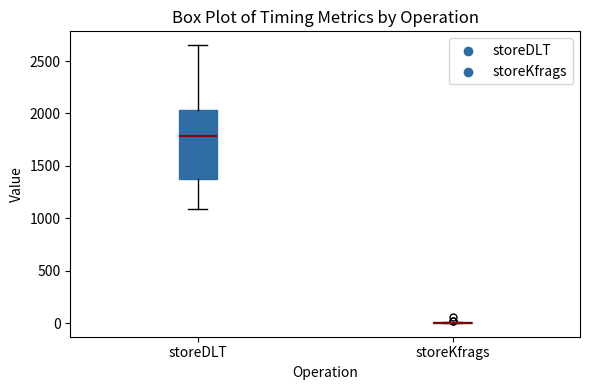

Reading left to right, read every box against the y-axis: the position of its median line, the range the box covers, and the ends of its whiskers. The values are not printed on the chart, so give them approximately, as read against the axis.

storeDLT: median 1800, box 1400 to 2050, whiskers 1100 to 2650
storeKfrags: box collapsed to a line at 0, whiskers 0 to 0